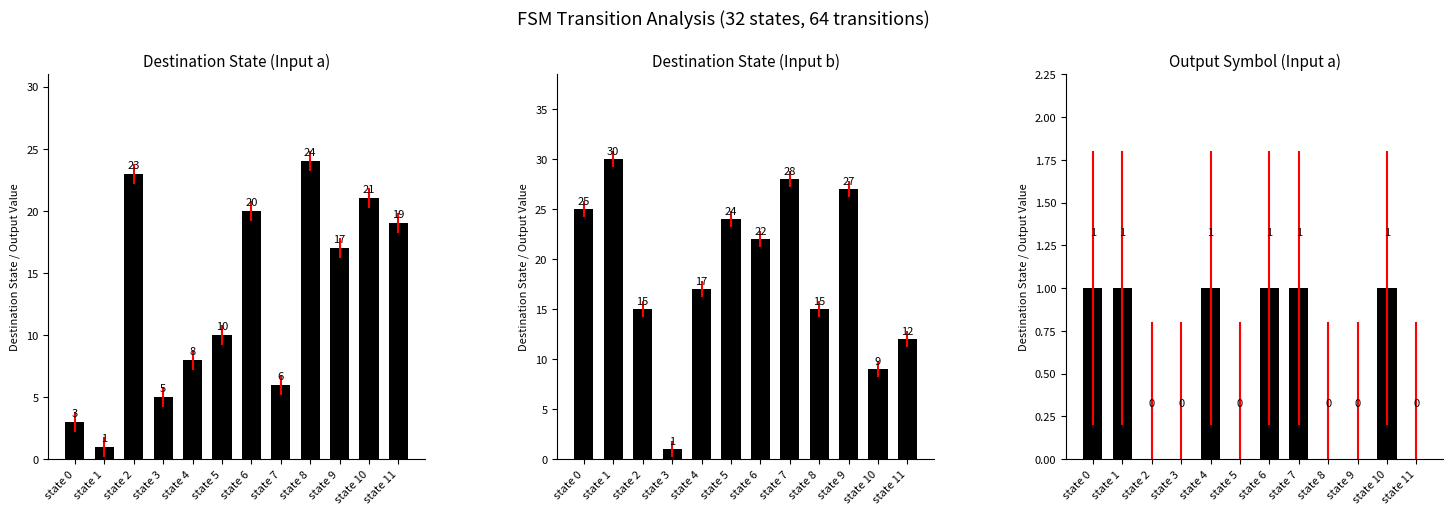

Which series changed the most between state 0 and state 6?

Destination State (Input a)